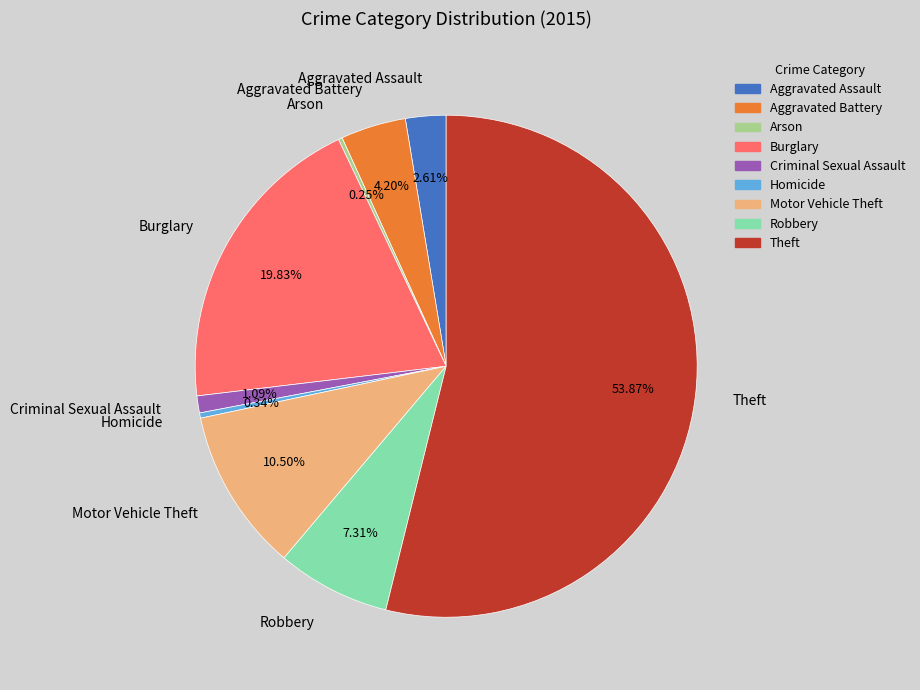

What is the total percentage of Motor Vehicle Theft and Burglary?

30.3%